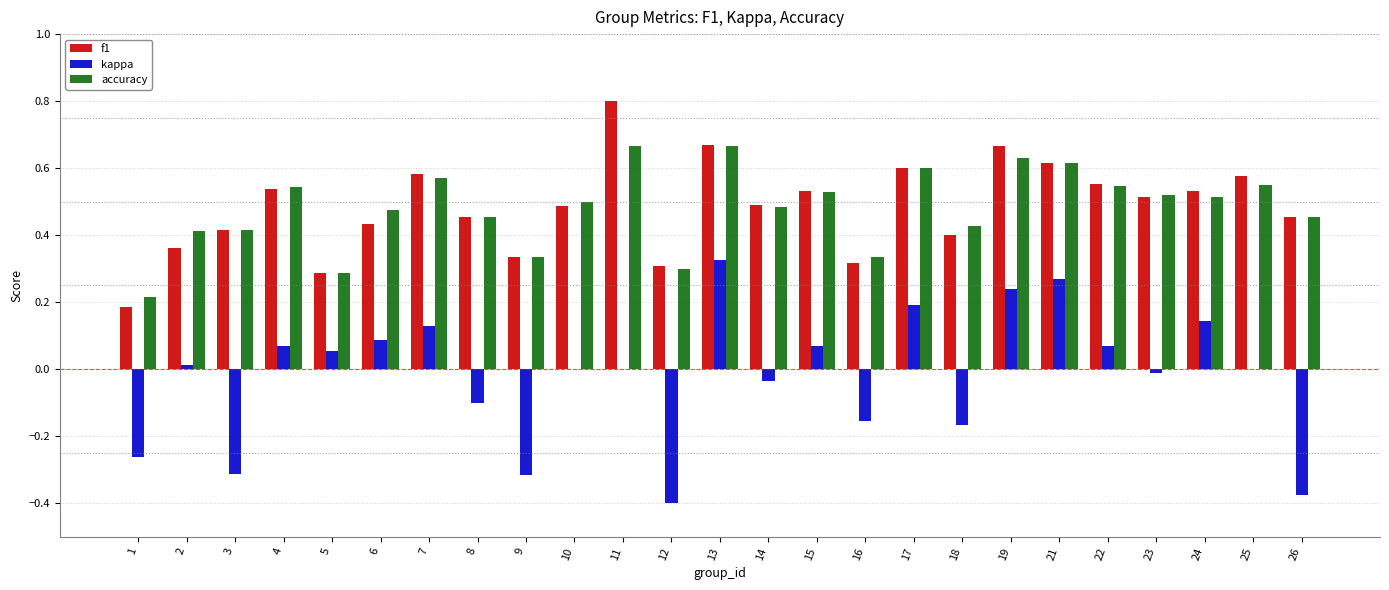

Between 8 and 12, which series saw the biggest shift?

kappa